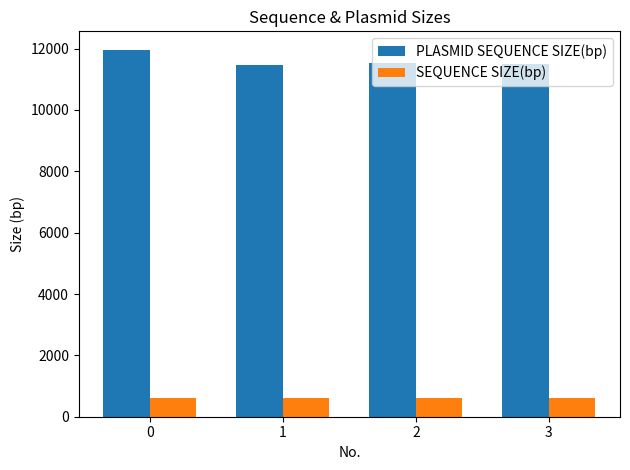

What is the difference between the maximum and minimum values in the PLASMID SEQUENCE SIZE(bp) series?

483